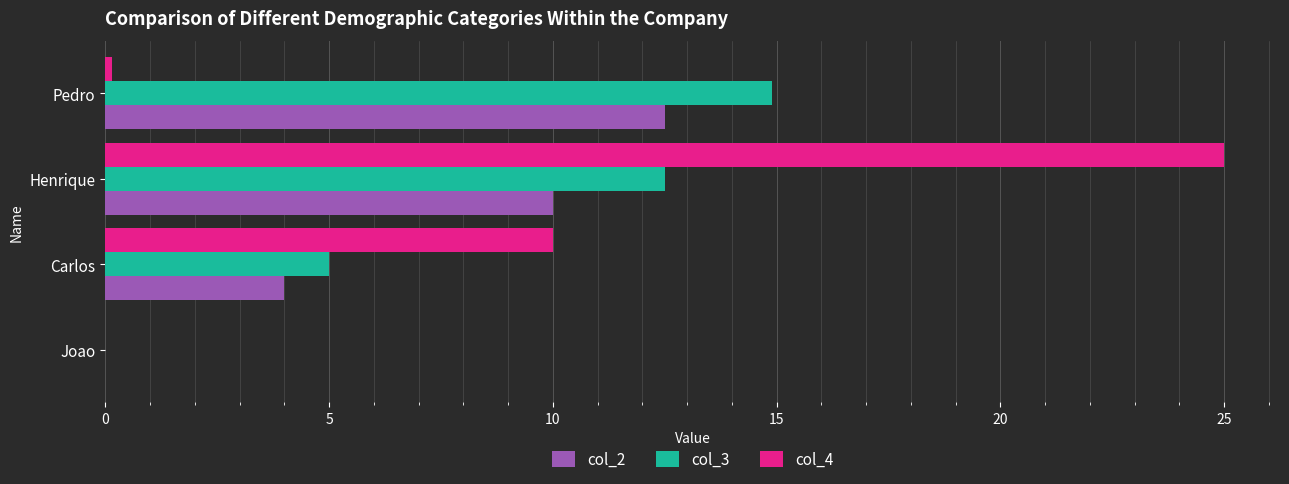

What is the sum of all col_2 values?

26.5